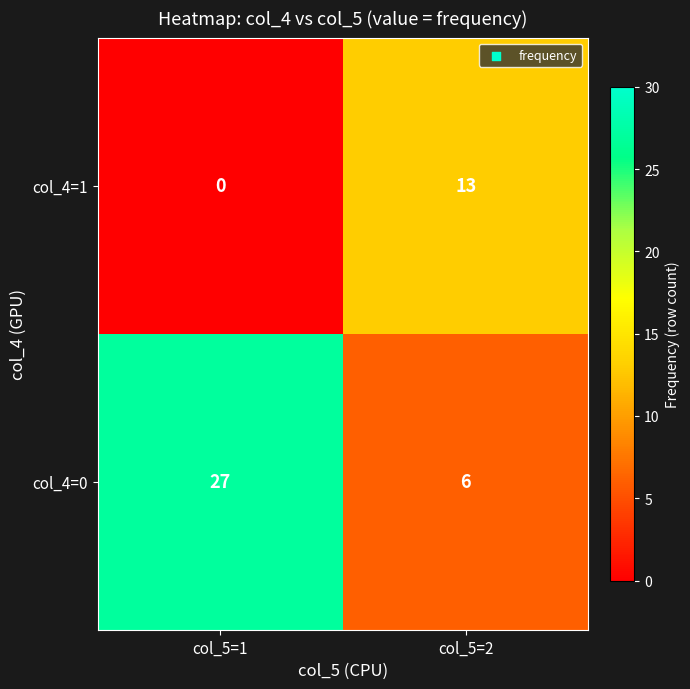

What is the approximate value of col_4=0 at col_5=2, to the nearest 10?

10